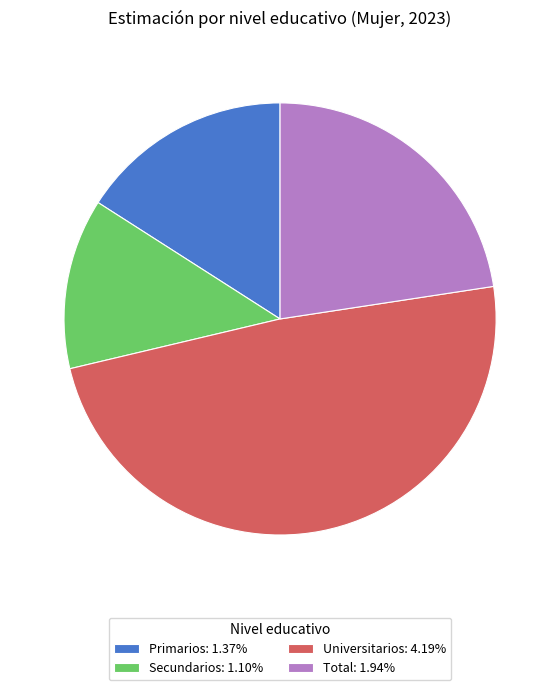

How many slices are in this pie chart?

4